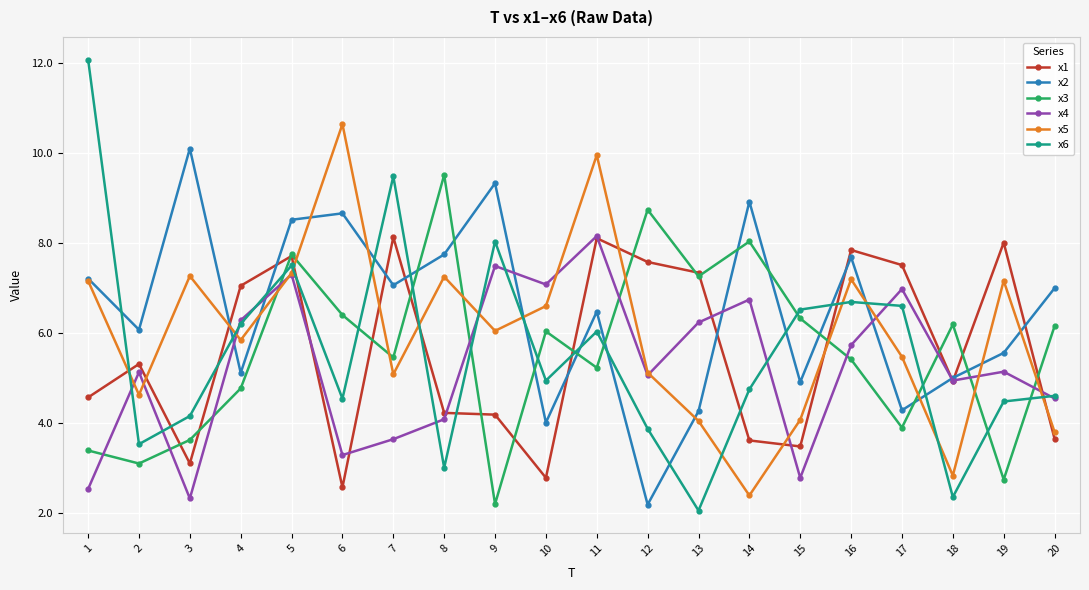

Which category has the lowest value in the x1 series?

6